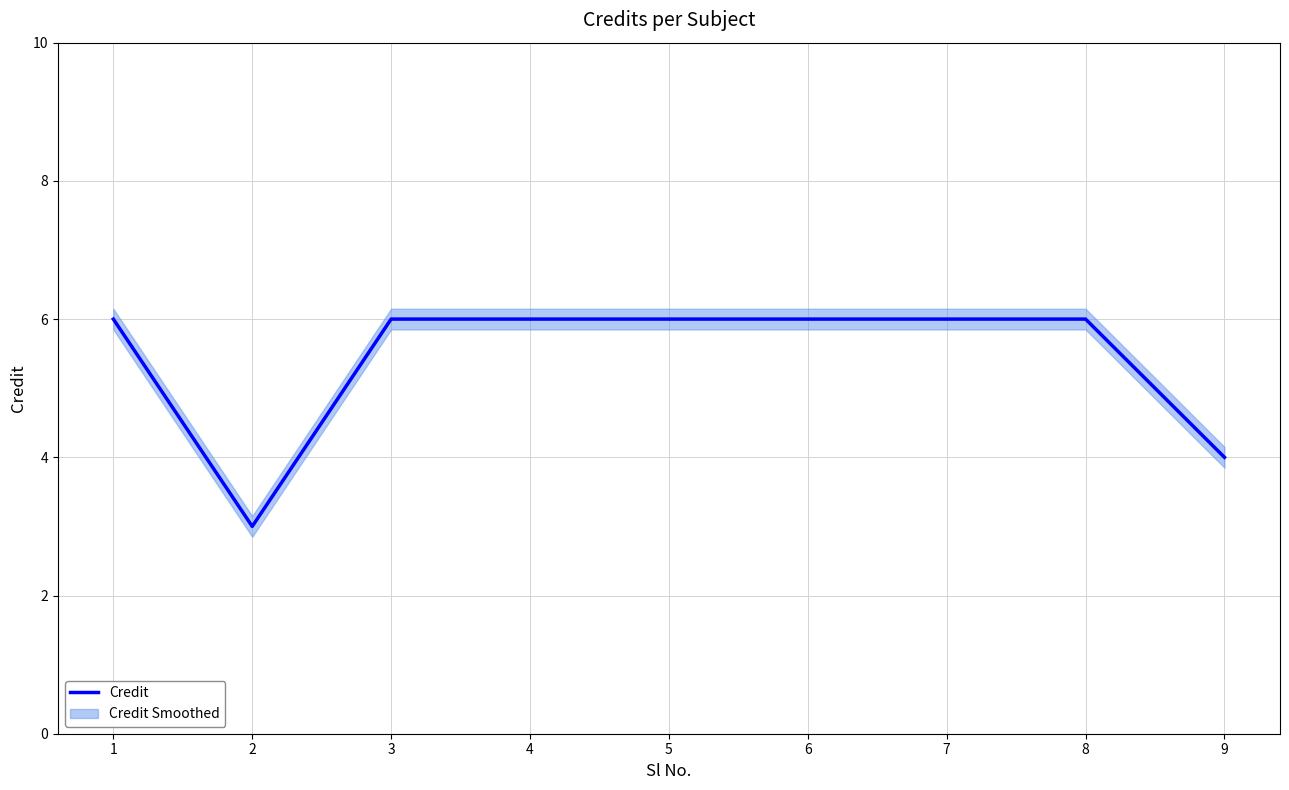

What is the difference between the maximum and minimum values?

3